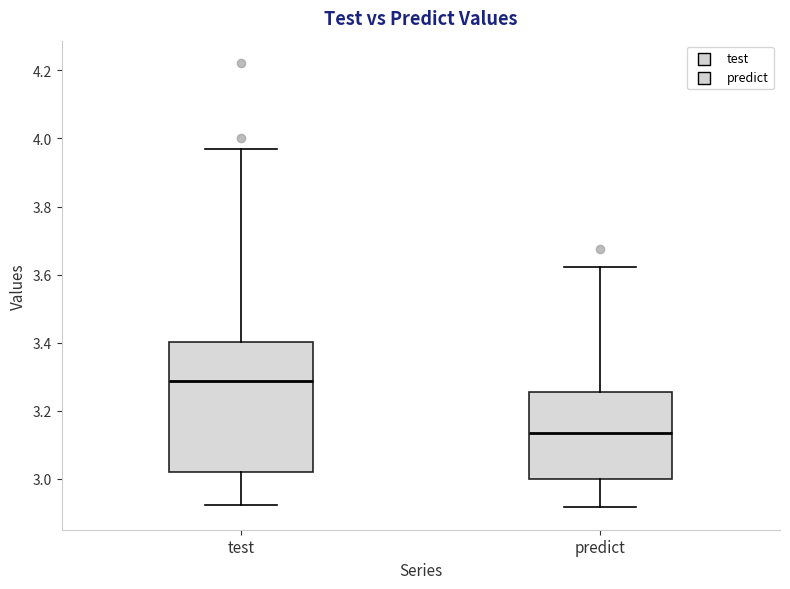

Where is the upper edge of the box for test on the y-axis? The values are not printed on the chart, so give them approximately, as read against the axis.

3.40